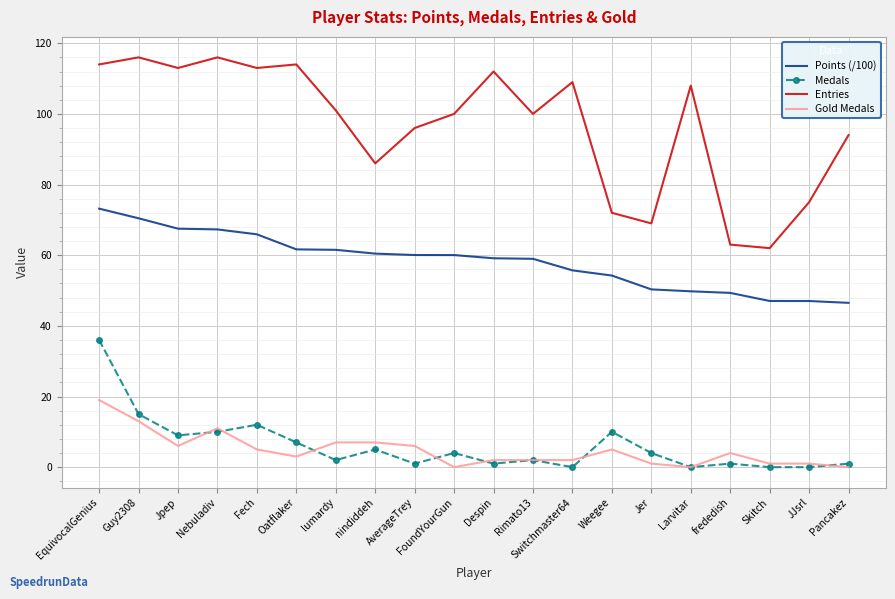

At which category is the sum across all series the highest?

EquivocalGenius